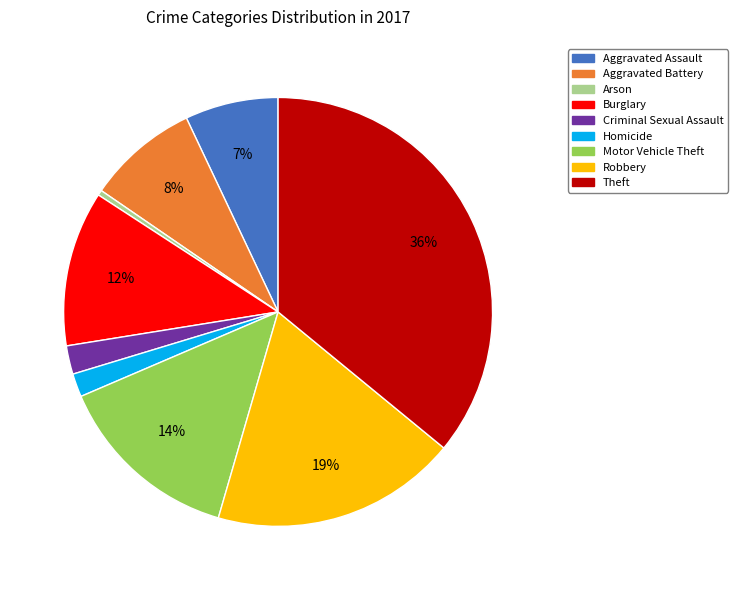

Between Homicide and Robbery, which is larger?

Robbery